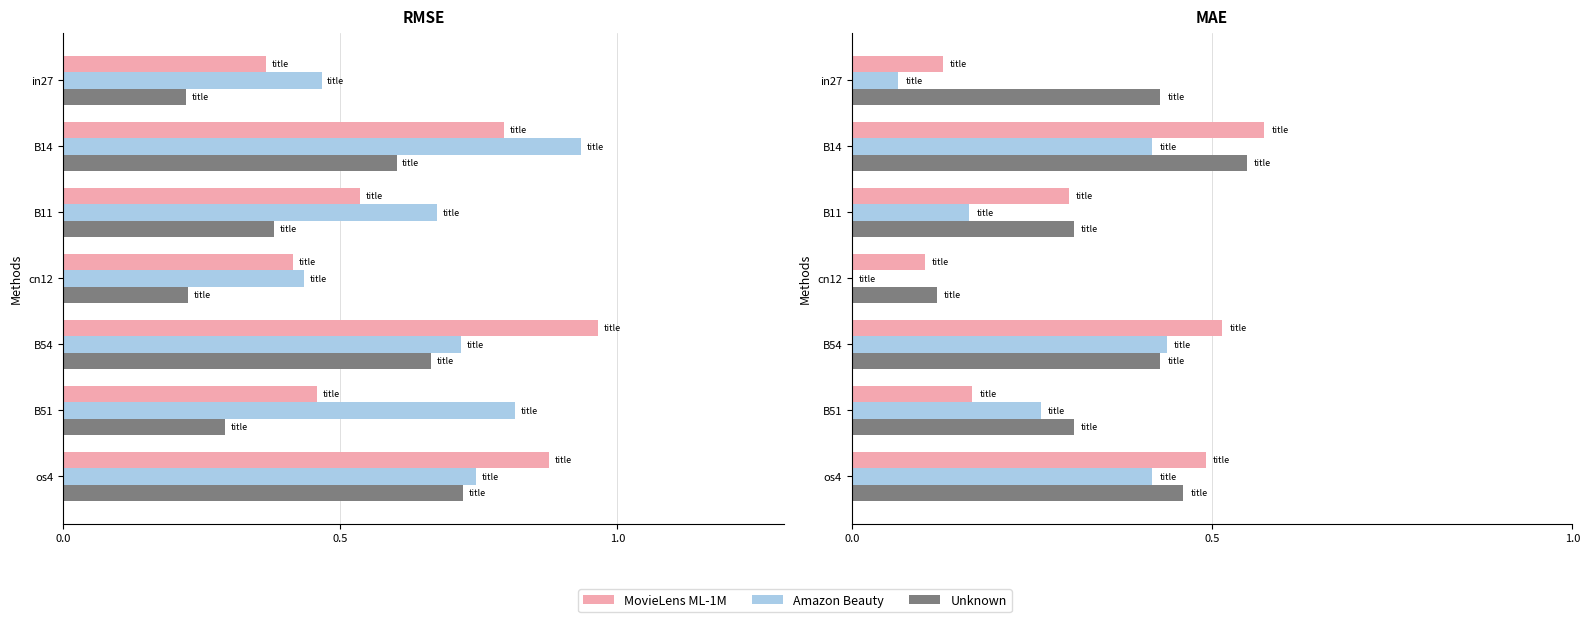

The value of MovieLens ML-1M at B54 is 0.7. True or false?

False